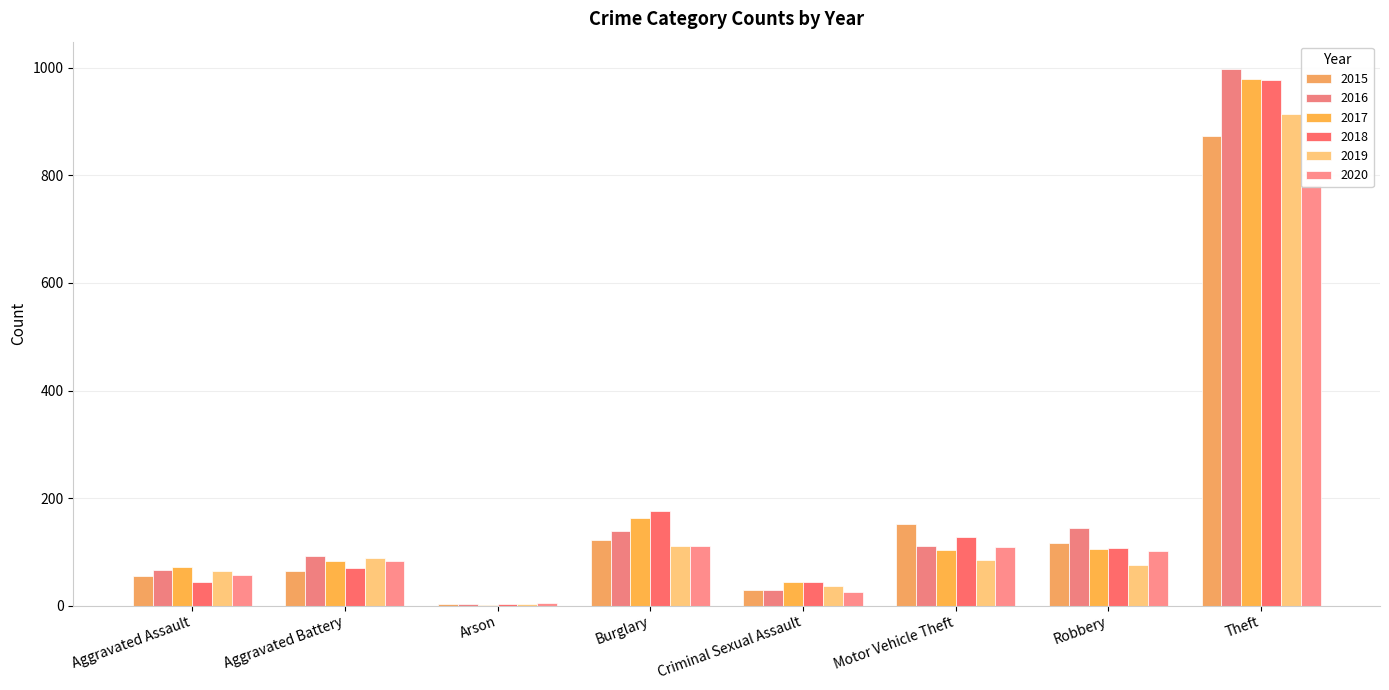

Which series has the widest spread of values?

2016